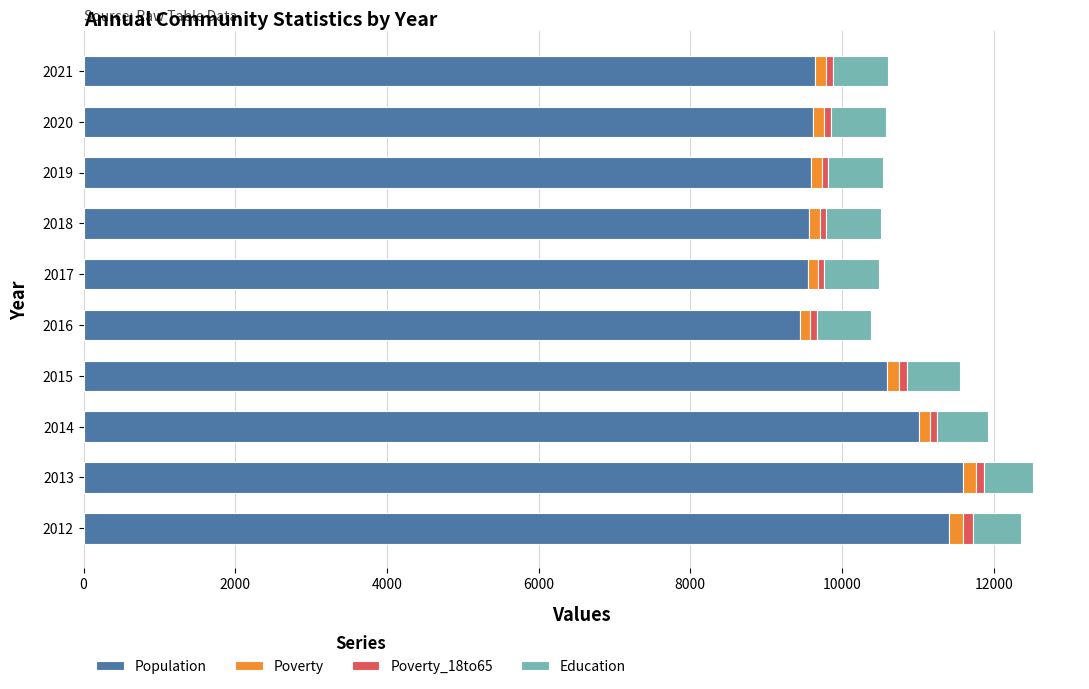

What is the difference between the maximum and minimum values in the Population series?

2148